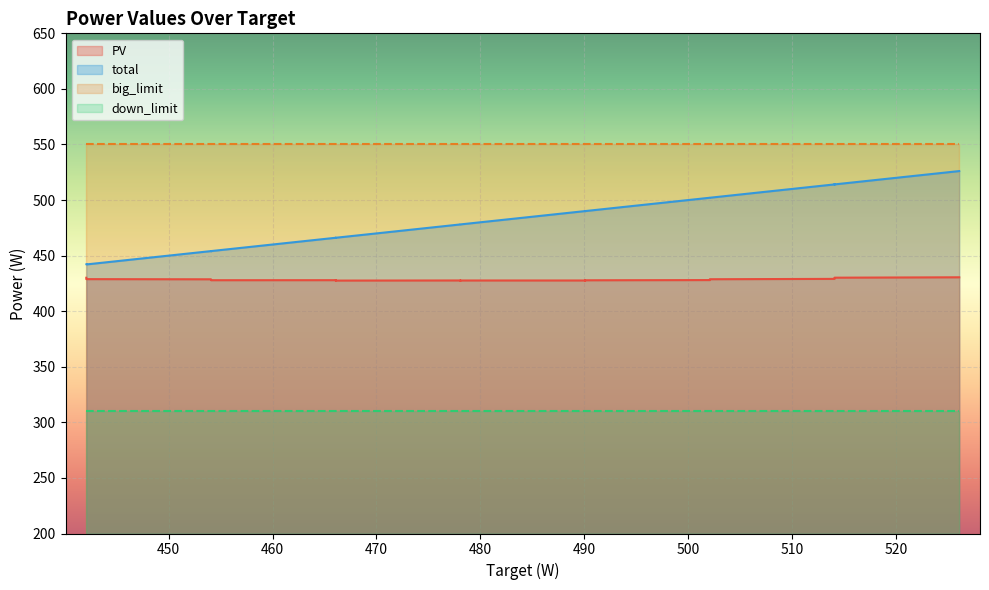

Which series has the widest spread of values?

total